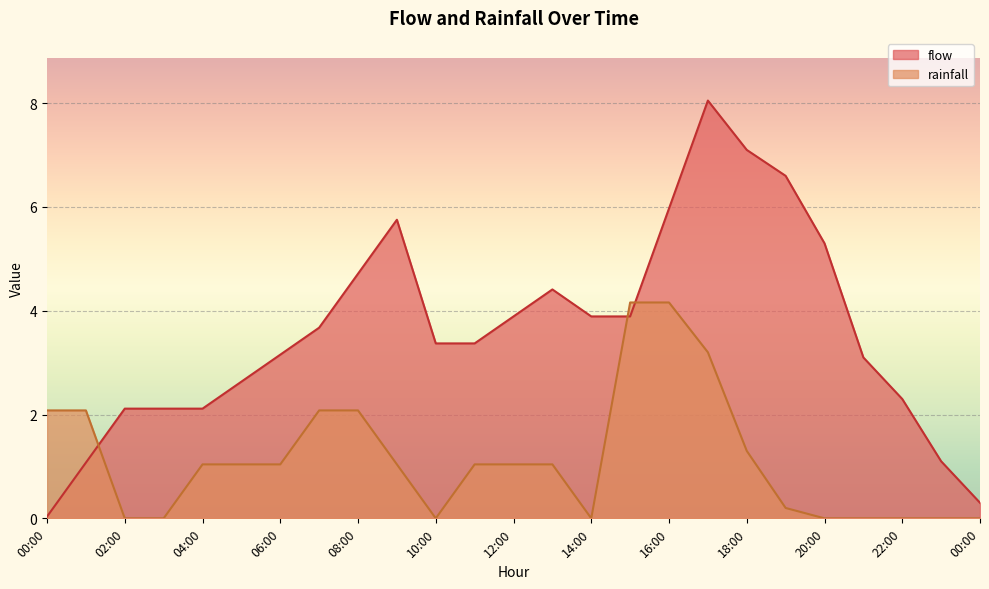

How many times do rainfall and flow cross each other?

3